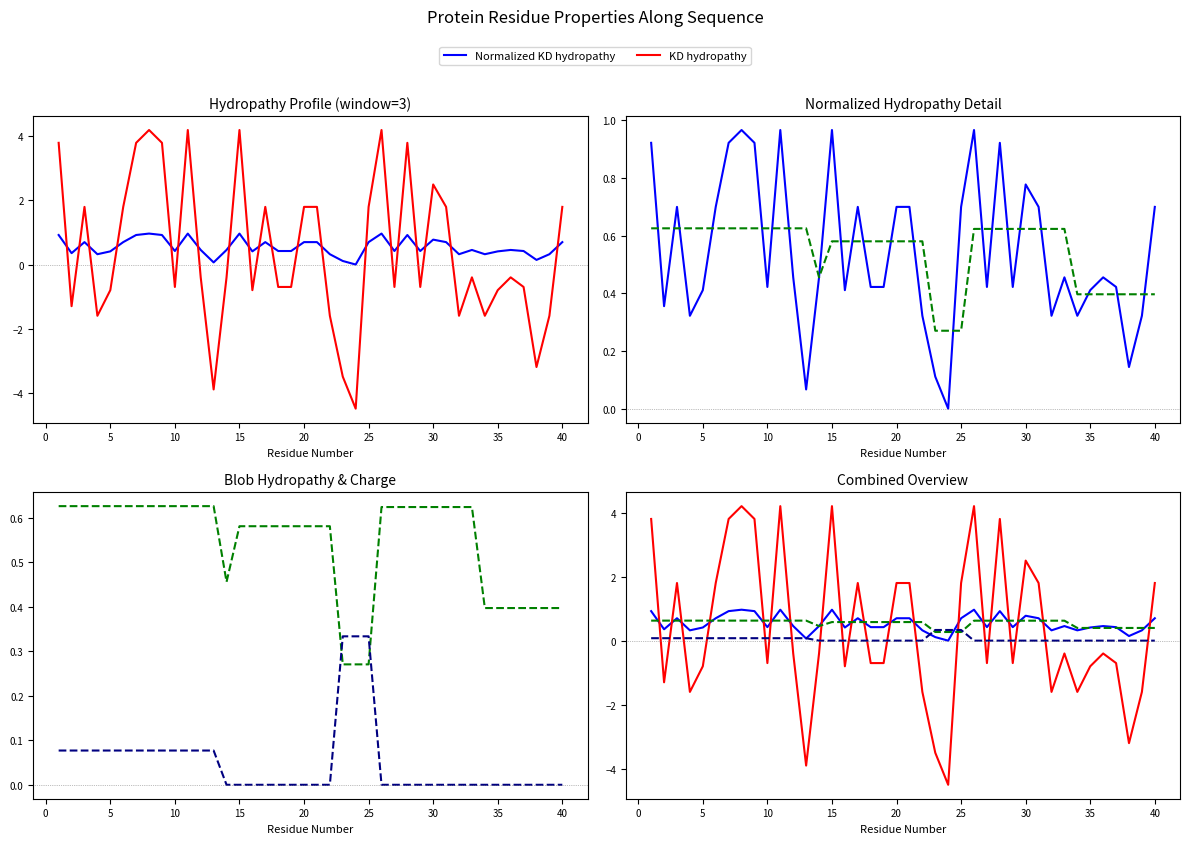

Is the value of Fraction of Charged Residues at 5 greater than the value of Normalized KD hydropathy at 15?

No